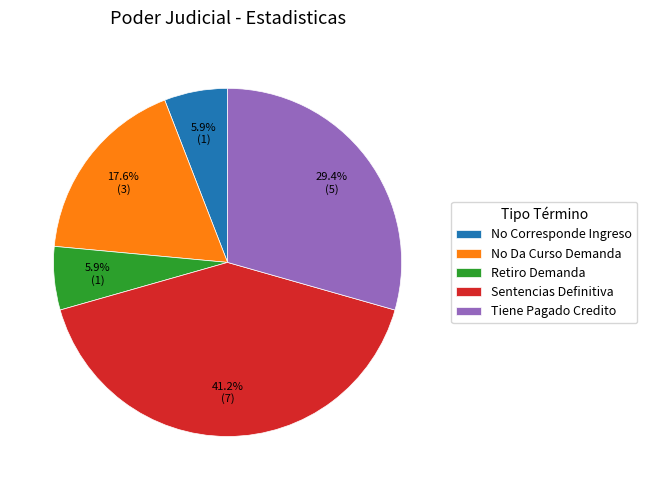

To the nearest percent, what is the average slice percentage?

20%